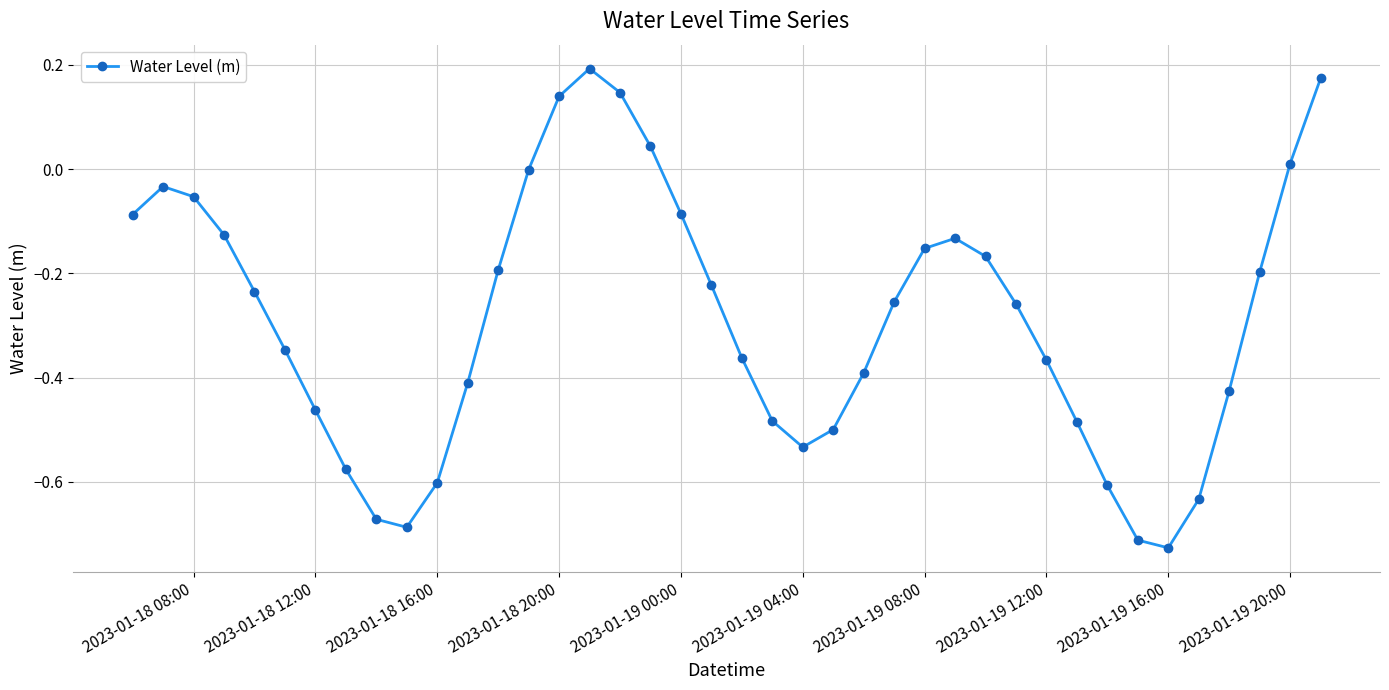

What is the sum of all values?

-11.5